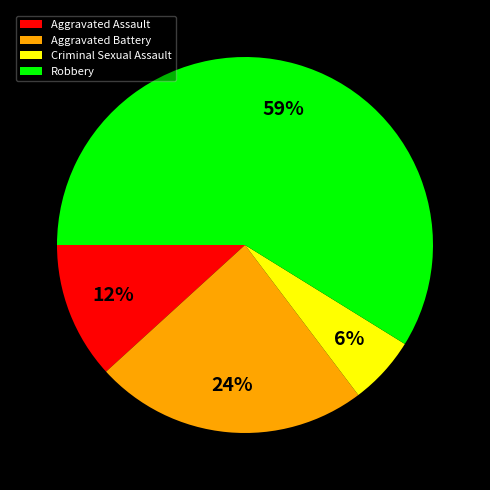

To the nearest percent, what portion does Aggravated Assault represent?

12%